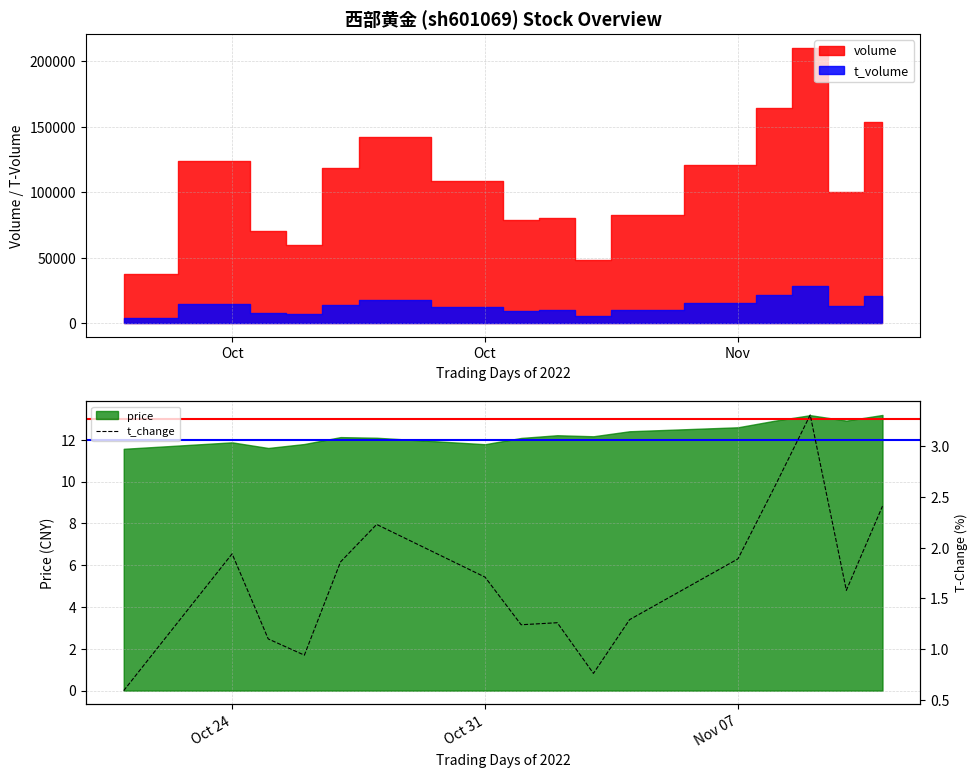

What is the difference between the maximum and minimum values?

2.7